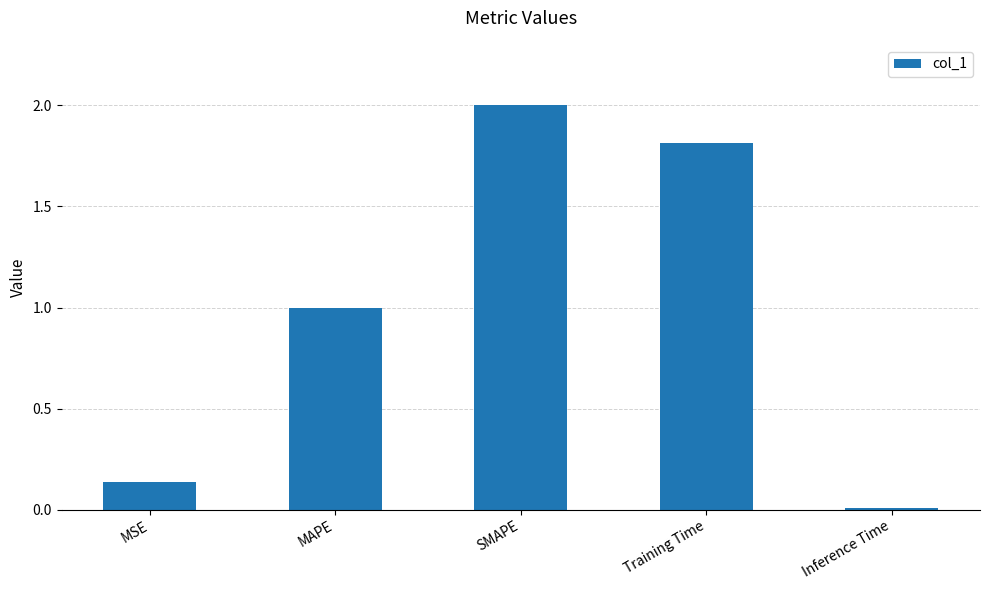

The chart shows a value of 1.0 at MAPE. True or false?

True